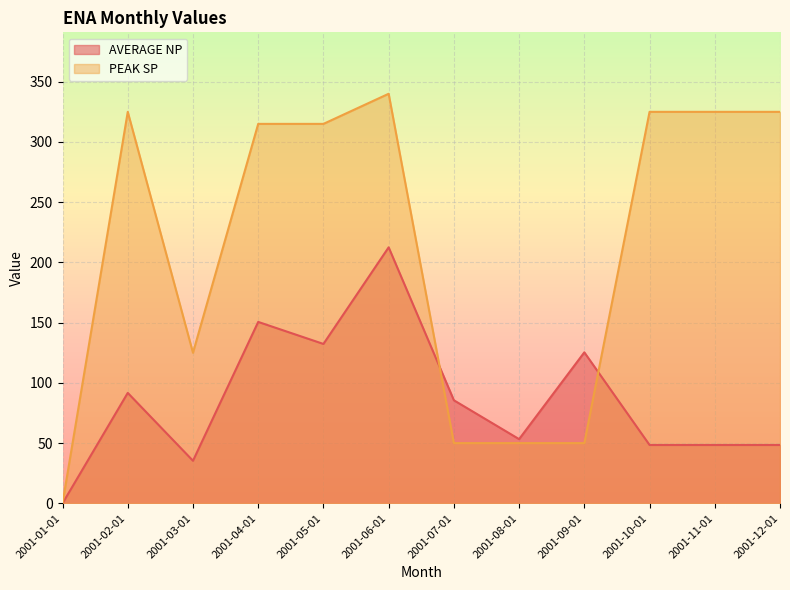

The PEAK SP series shows 74.4 at 2001-09-01. True or false?

False